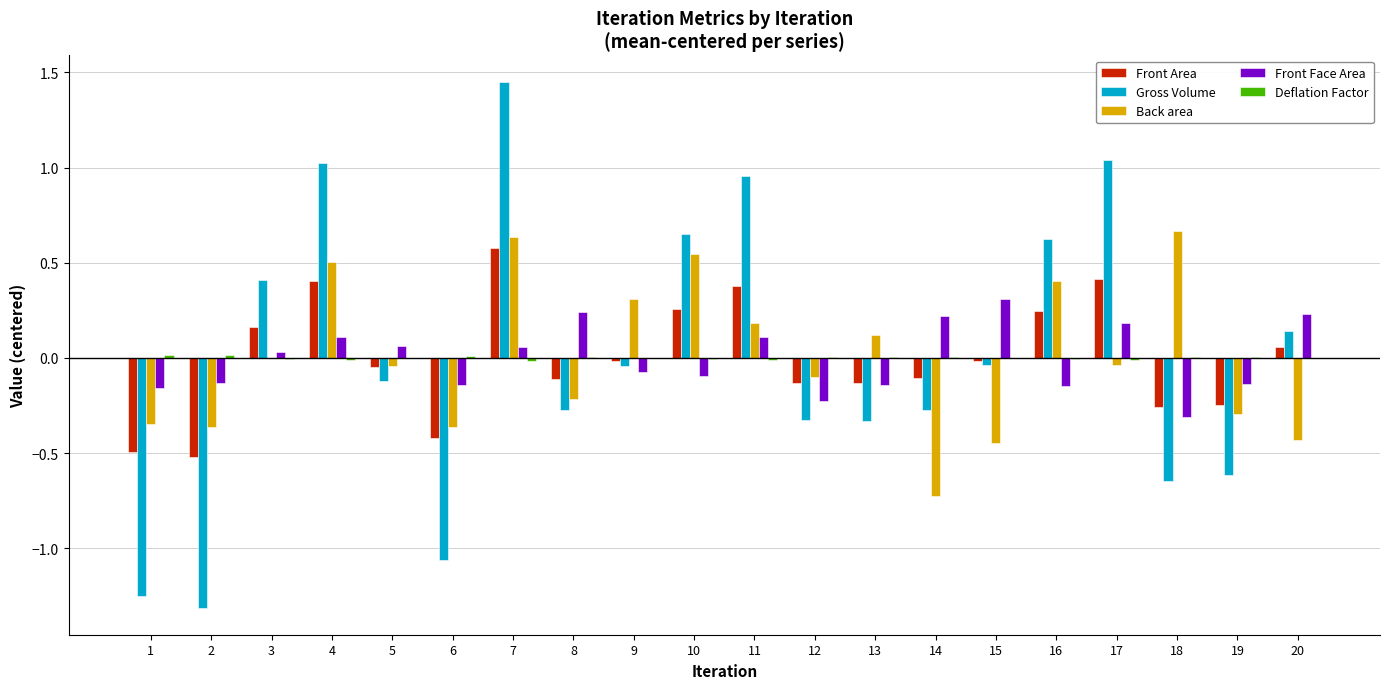

How many values in Gross Volume are above zero?

8